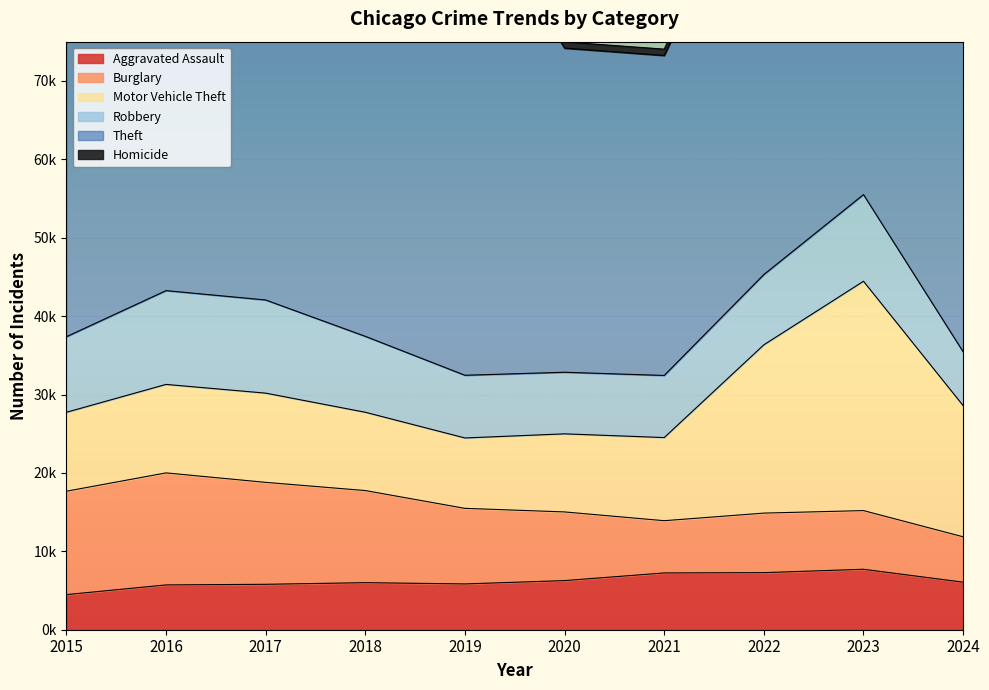

What is the value of the Motor Vehicle Theft point at the 1st from the left?

10068